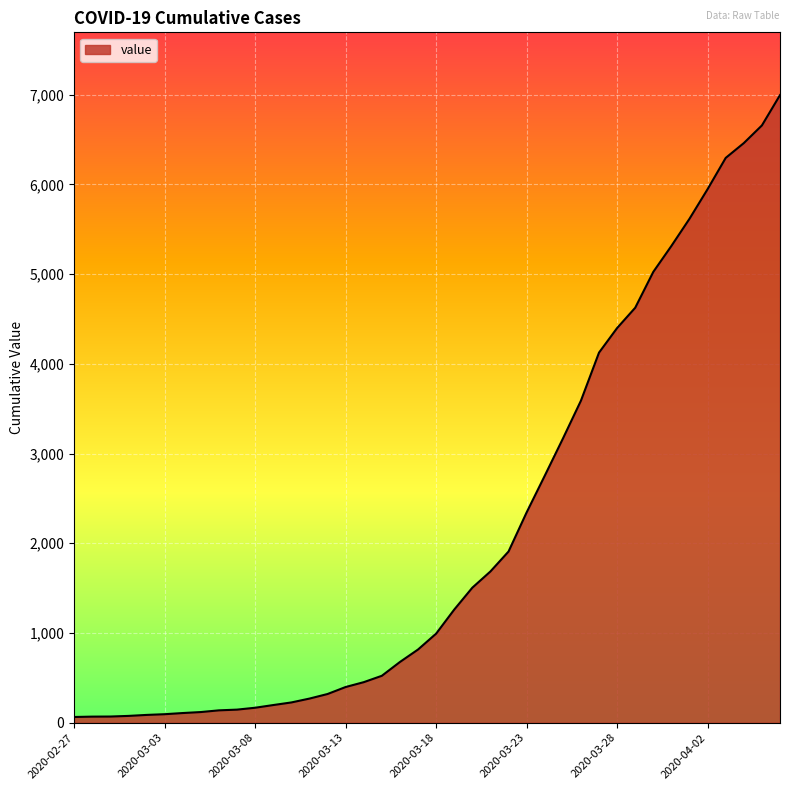

What is the maximum value shown in the chart?

6995